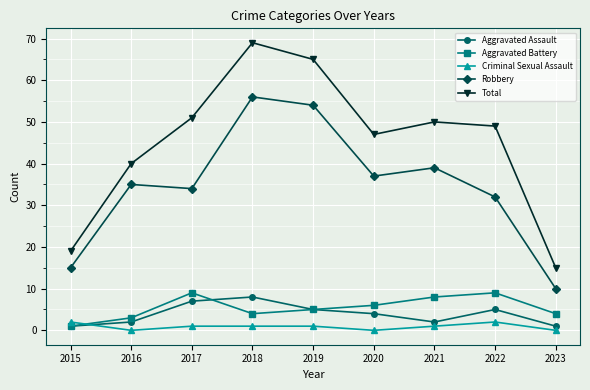

At which category does the chart reach its peak across all series?

2018